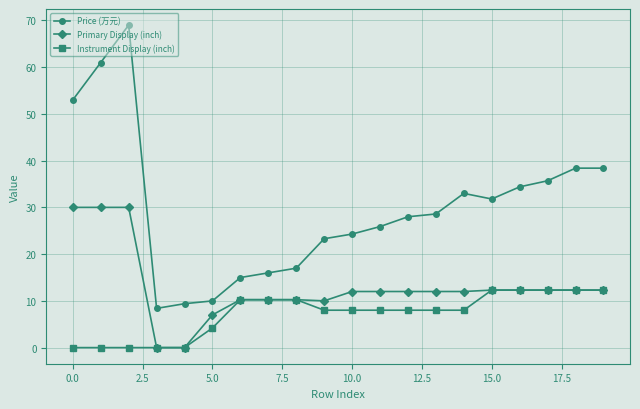

Which series has the widest spread of values?

Price (万元)